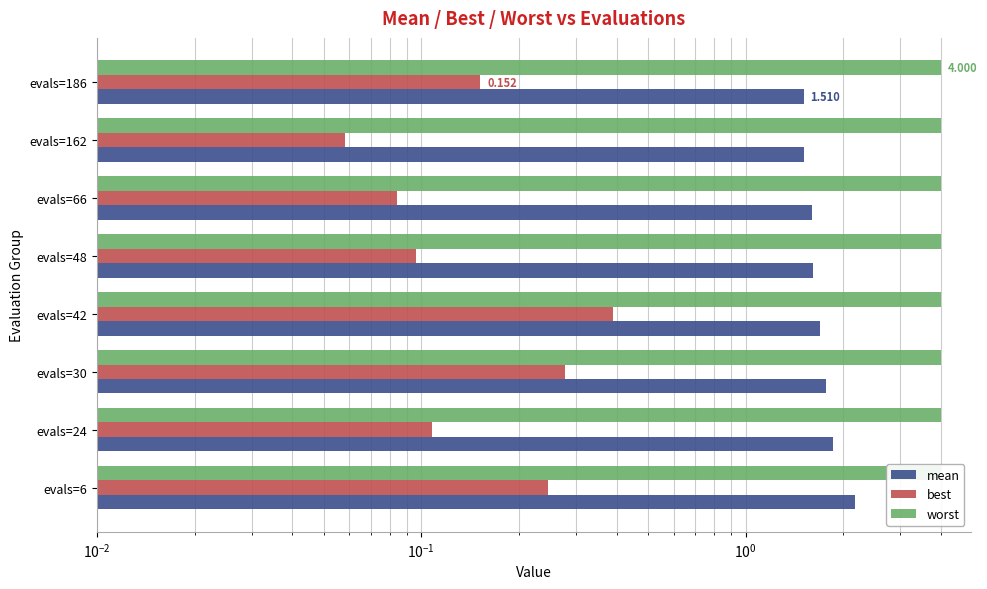

The value of worst at $\mathdefault{10^{-3}}$ is 0.4. True or false?

False